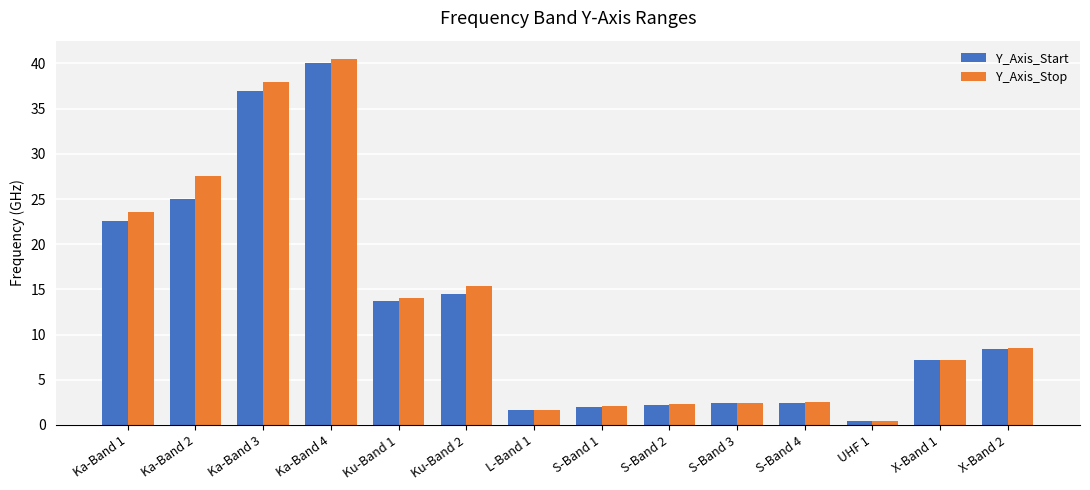

What is the label of the 5th bar from the left?

Ku-Band 1